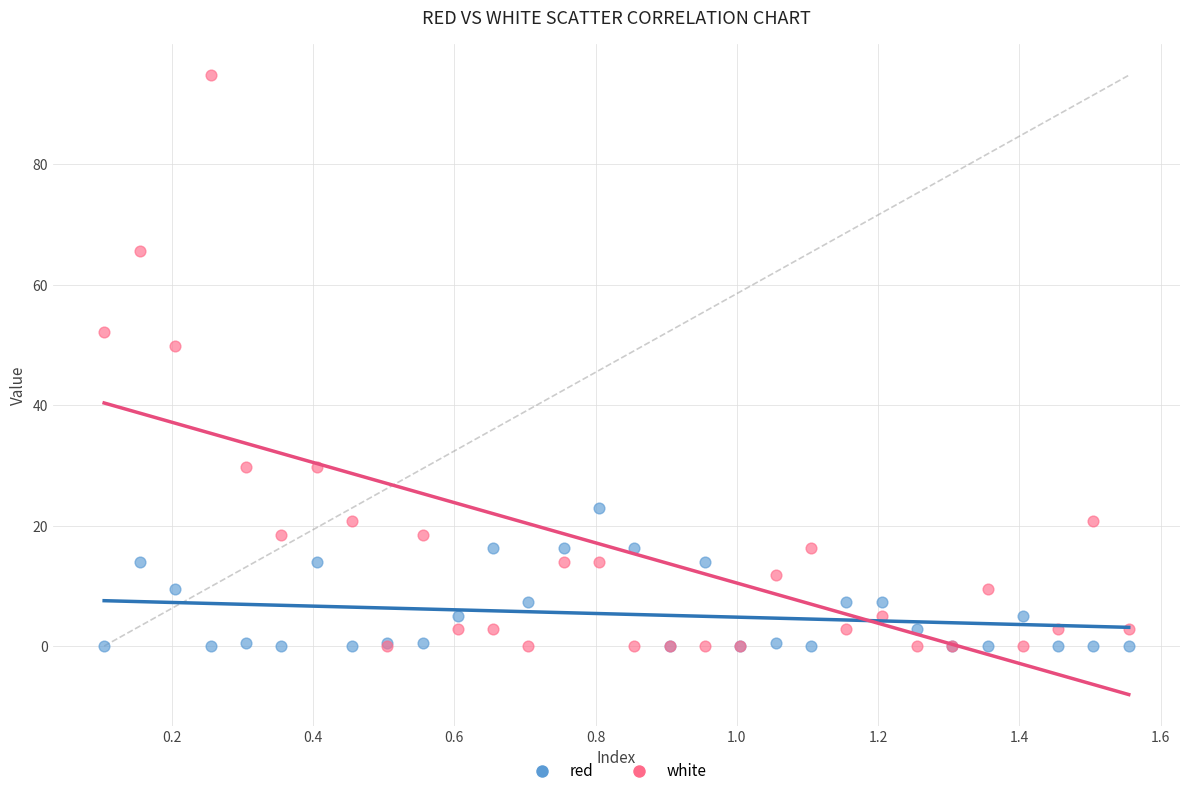

What are all the series names shown in the legend?

red, white